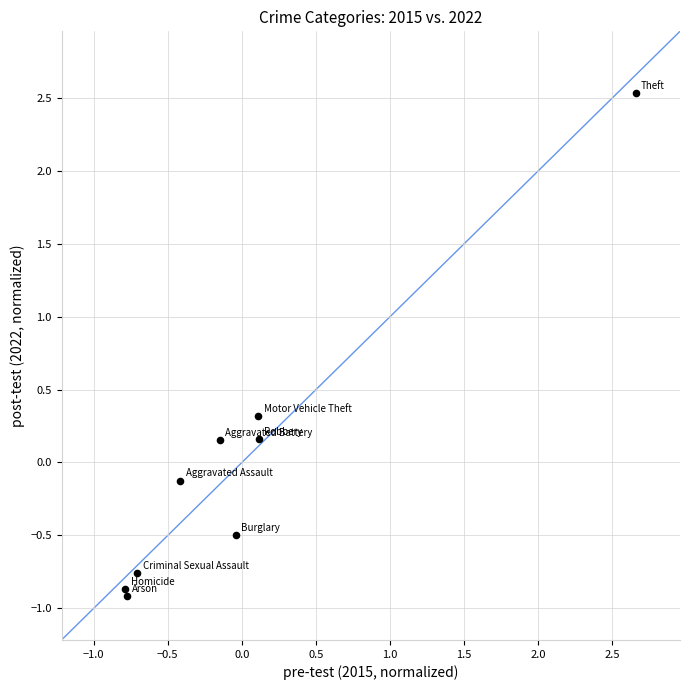

What is the range of X values (max minus min)?

3.4